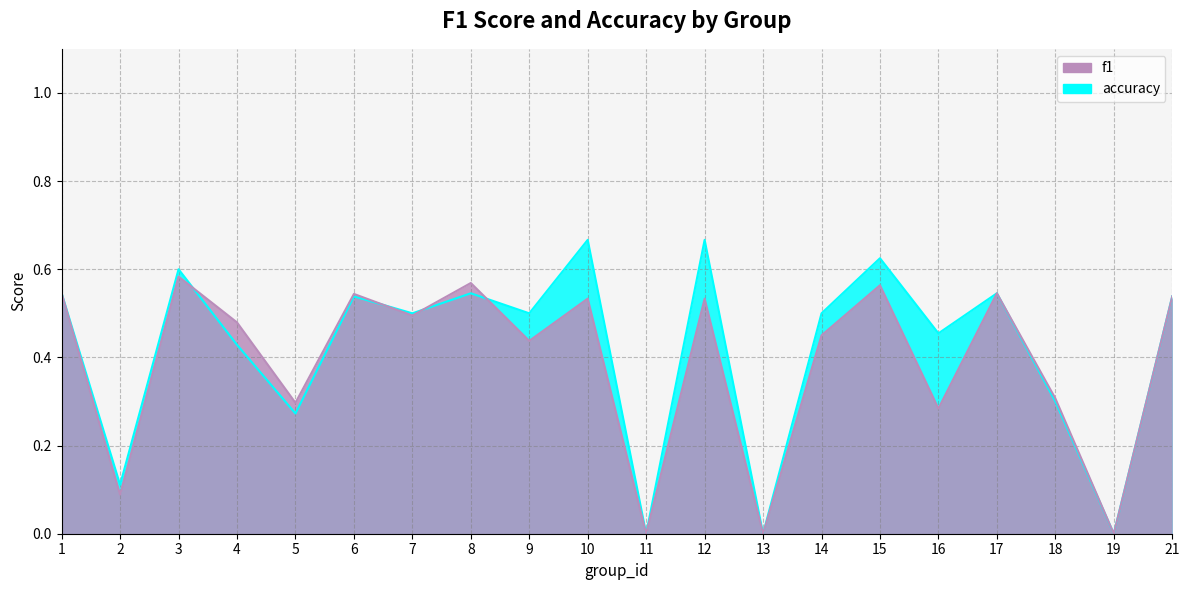

True or false: f1 has a value of 0.6 at 3.

True